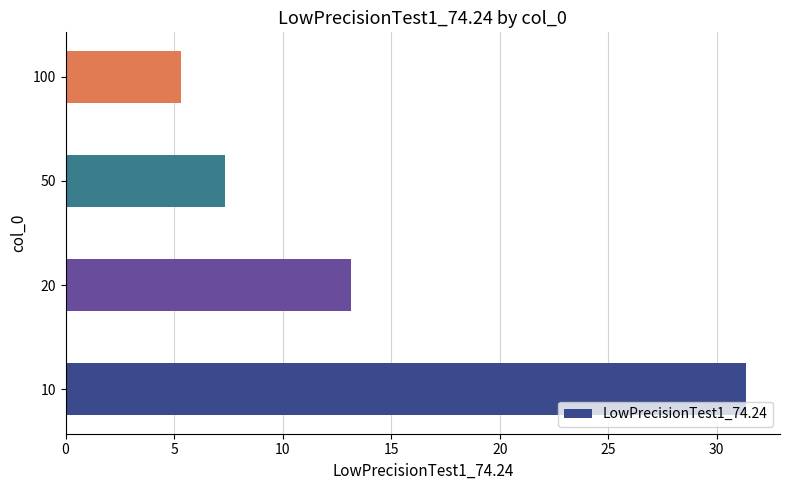

What is the change in value from 50 to 100?

-2.0